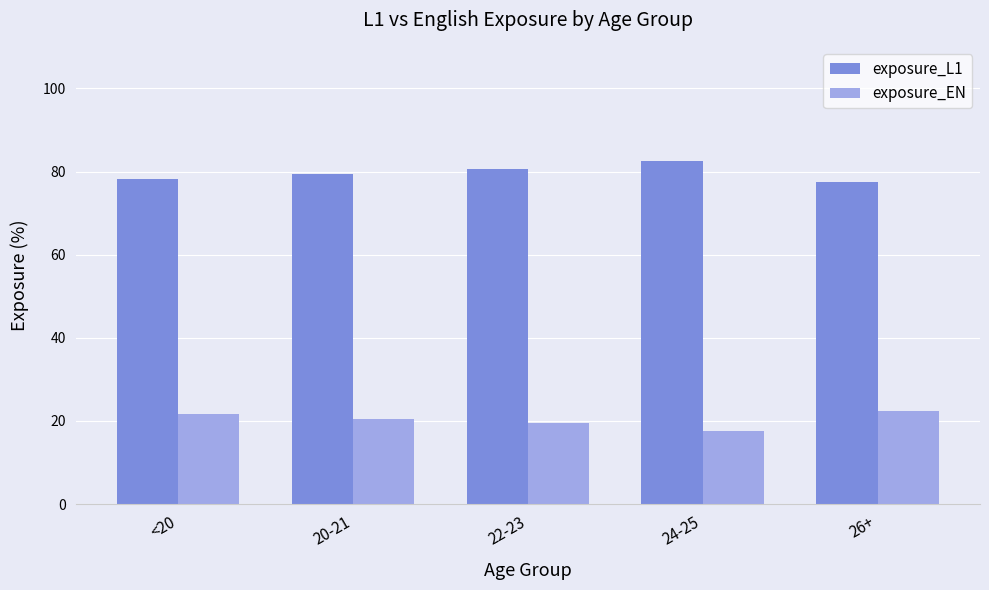

What are all the series names shown in the legend?

exposure_L1, exposure_EN